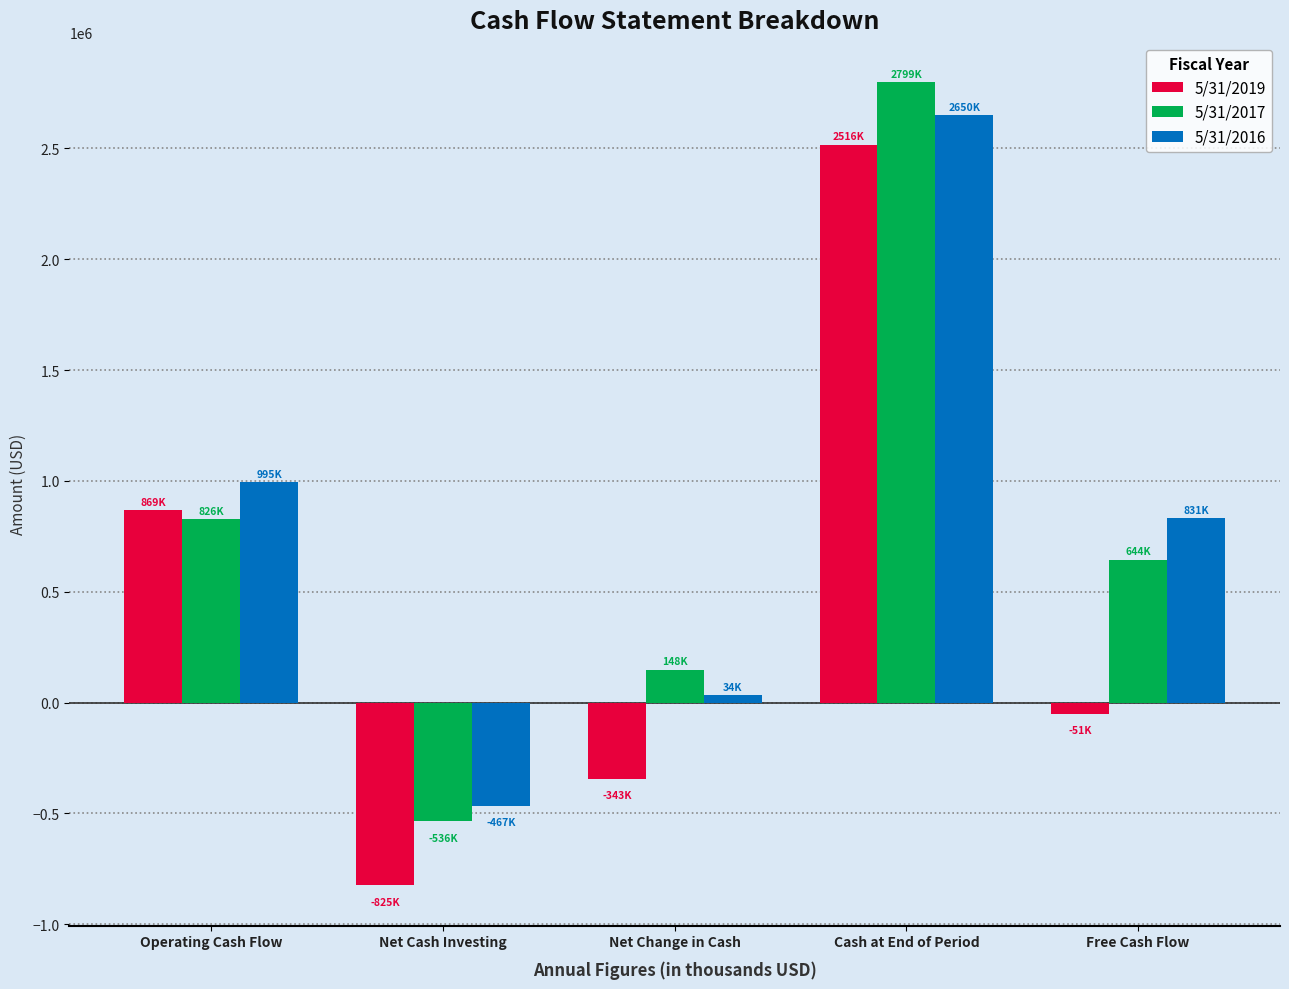

What is the difference between the maximum and second lowest values in the 5/31/2019 series?

2859384